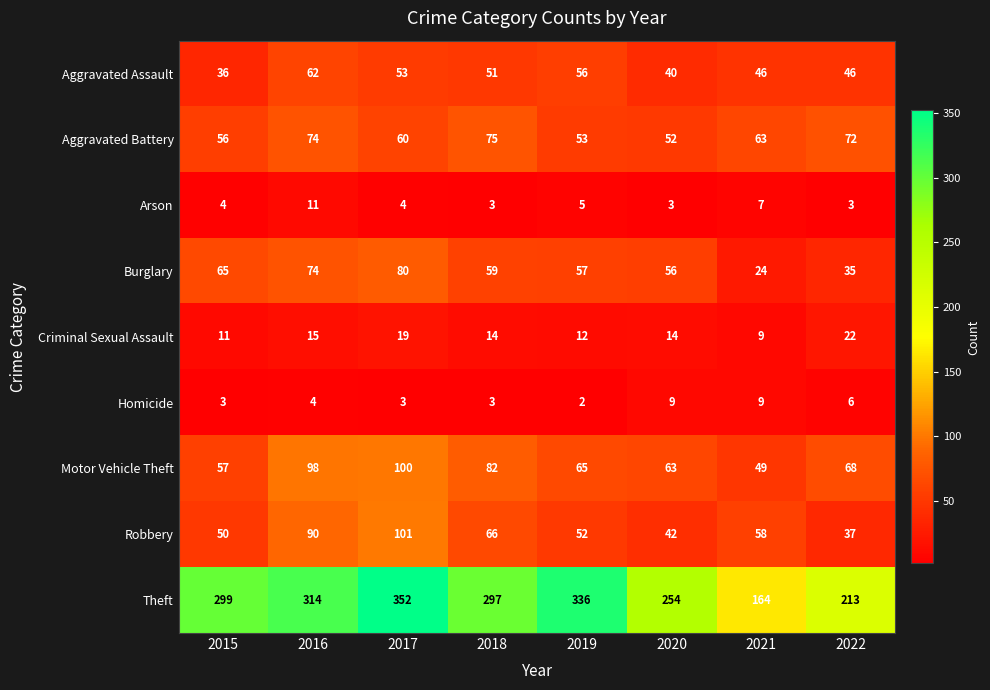

What is the sum of the Aggravated Assault values at 2015 and 2020?

76